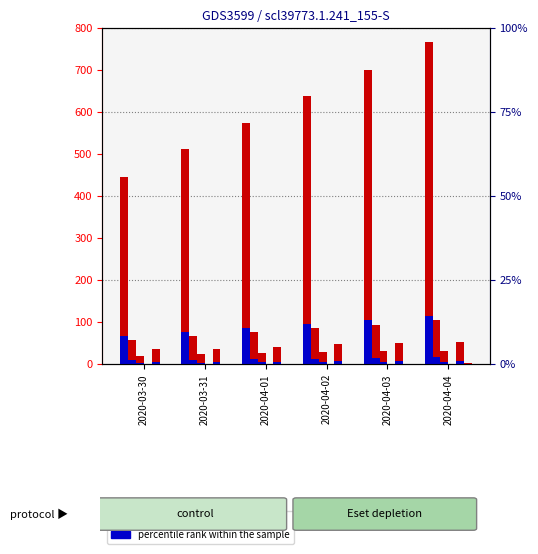

Is the value of GE at 2020-04-02 greater than the value of GR at 2020-04-03?

Yes